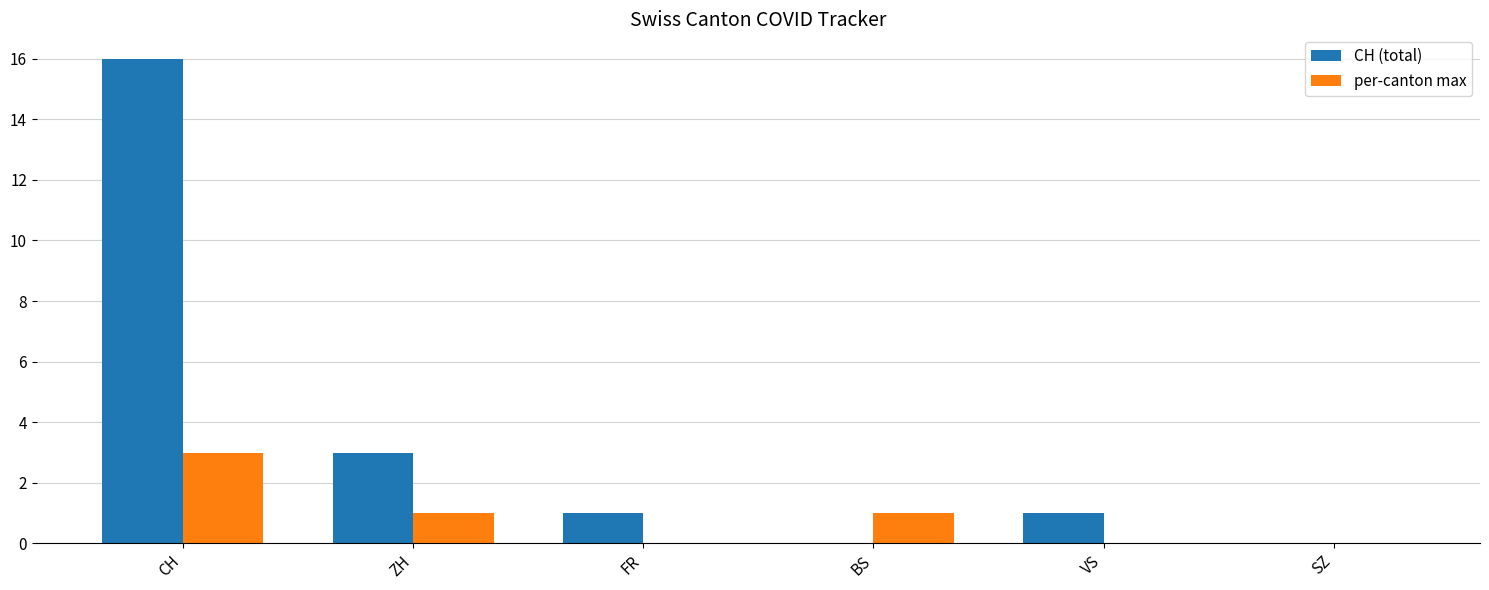

Reading left to right, extract all data points from this chart.

CH (total): CH=16	ZH=3	FR=1	BS=0	VS=1	SZ=0
per-canton max: CH=3	ZH=1	FR=0	BS=1	VS=0	SZ=0